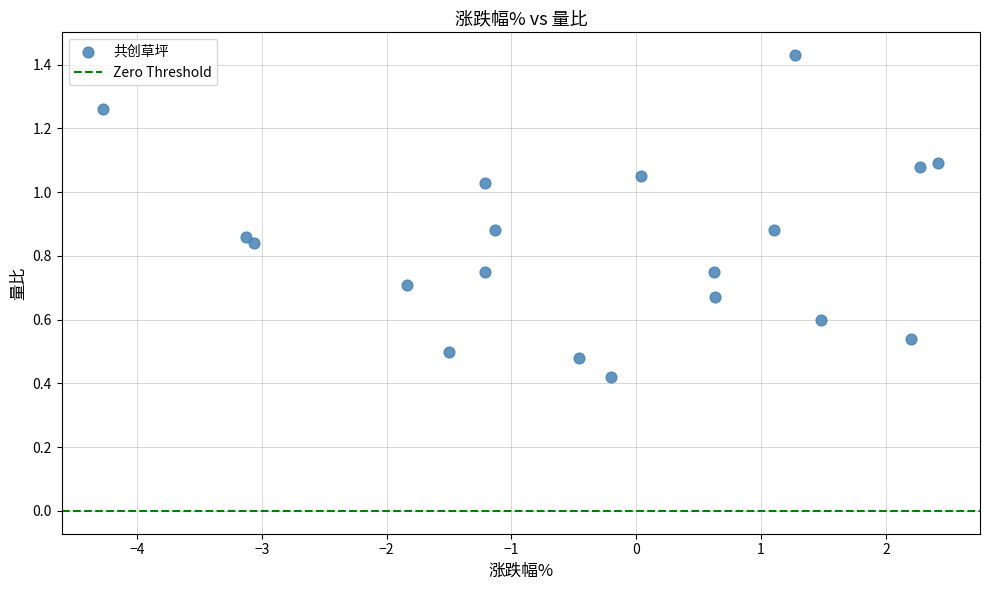

What is the range of X values (max minus min)?

6.7